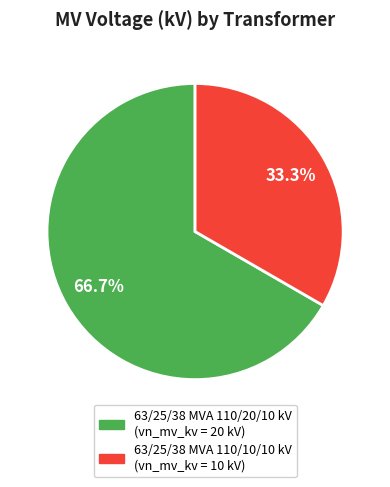

To the nearest percent, what is the combined percentage of 63/25/38 MVA 110/20/10 kV and 63/25/38 MVA 110/10/10 kV?

100%